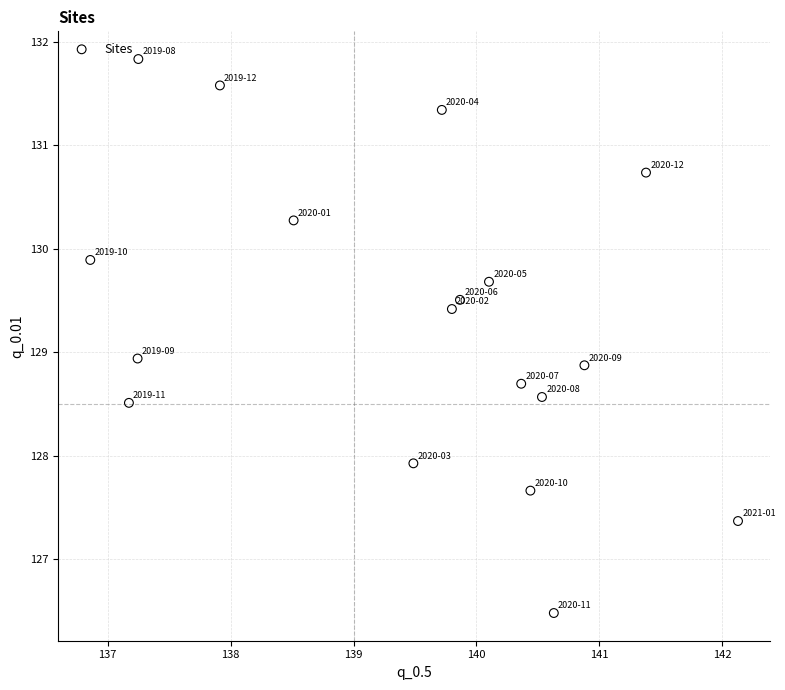

What Y value in the scatter plot is closest to 129?

128.9